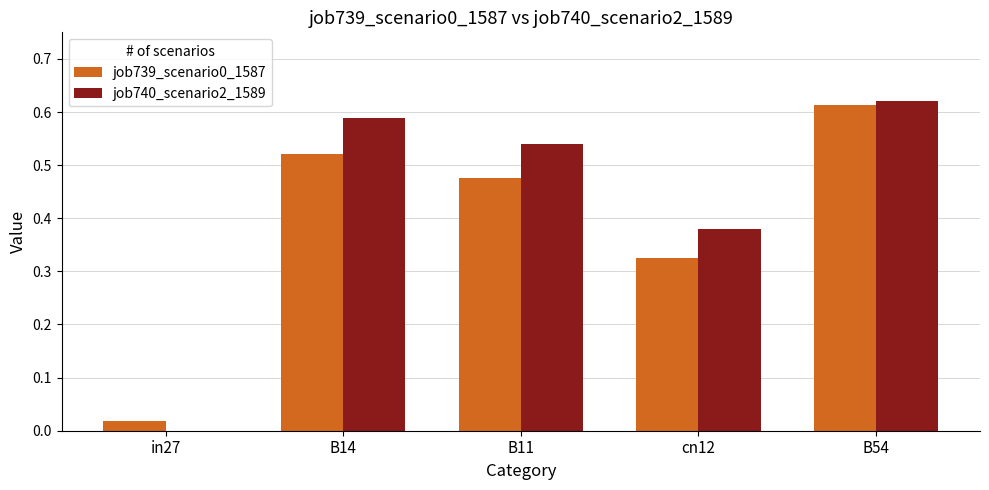

At which label does job739_scenario0_1587 reach its peak?

B54